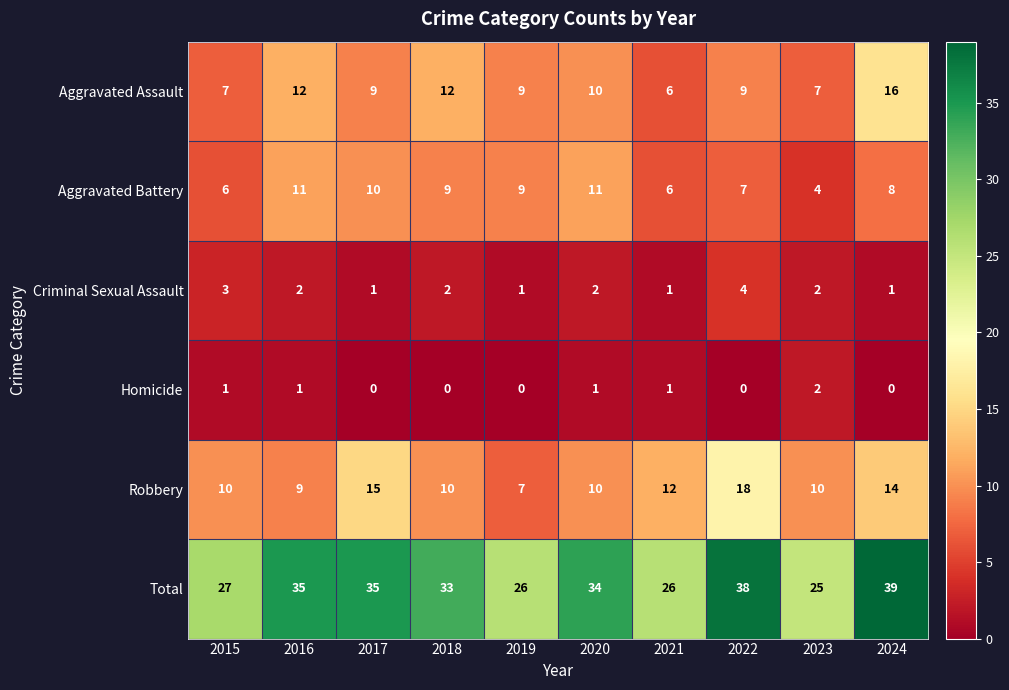

Is it true that Criminal Sexual Assault equals 4 at 2022?

True